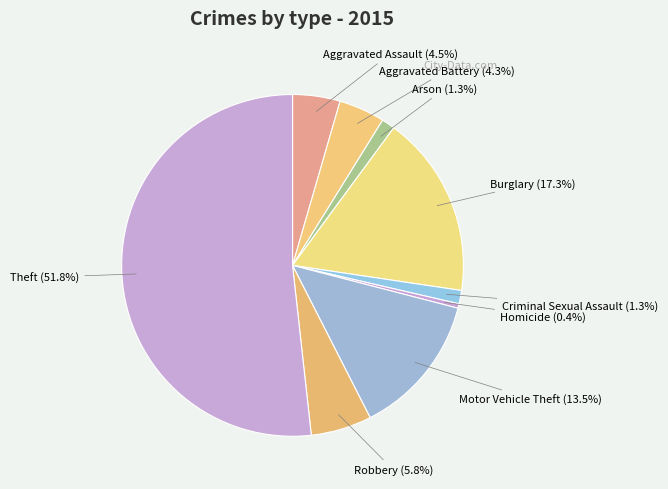

What is the smallest slice in the pie chart?

Homicide